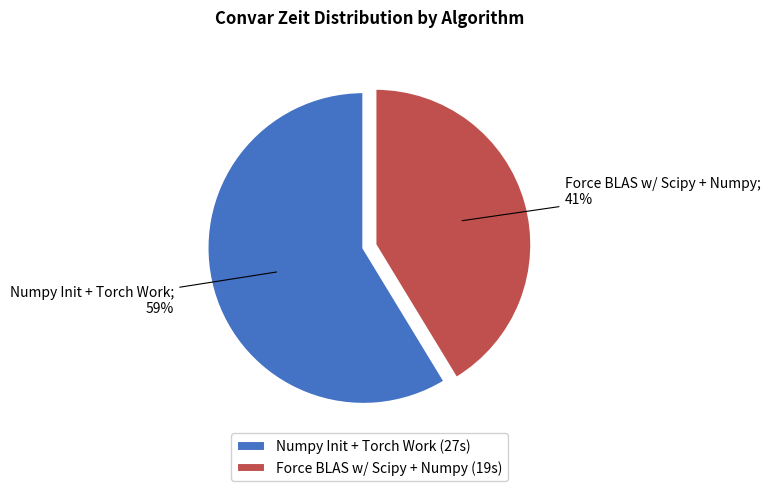

Which slice represents more than half of the pie?

Numpy Init + Torch Work